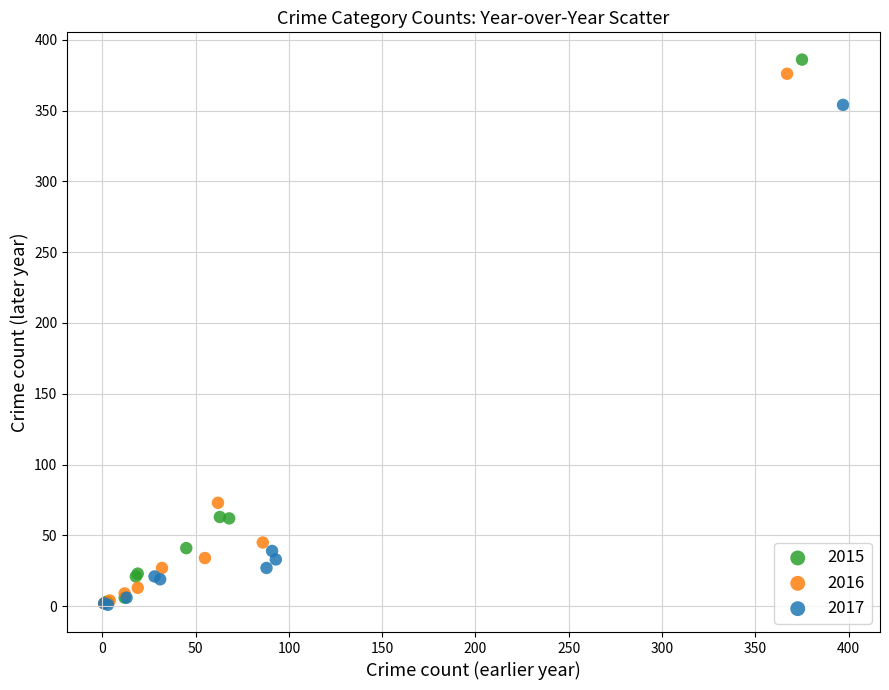

What are all the series names shown in the legend?

2015, 2016, 2017